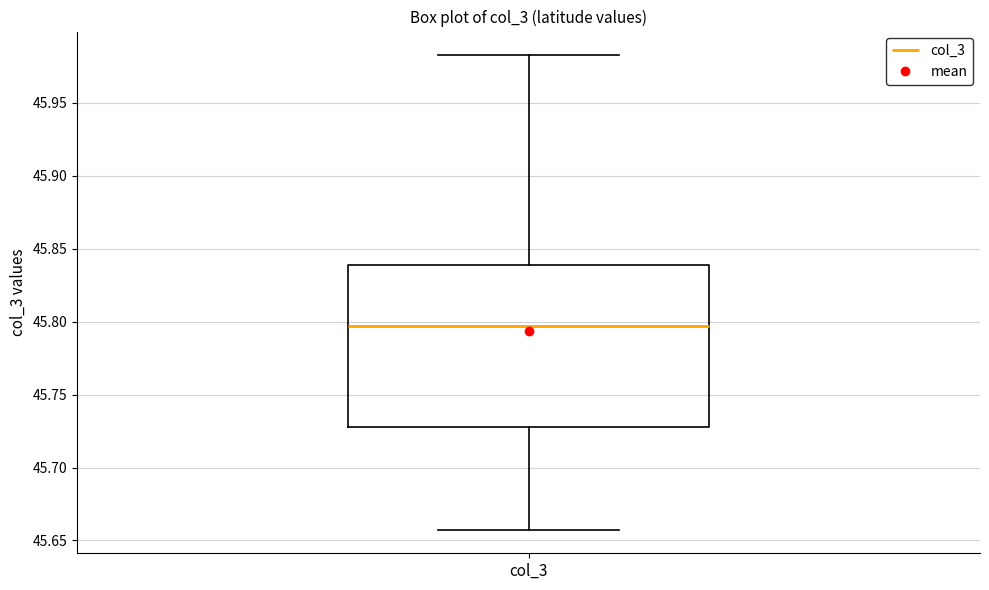

Where does the lower whisker of the box for col_3 end on the y-axis? The values are not printed on the chart, so give them approximately, as read against the axis.

45.655